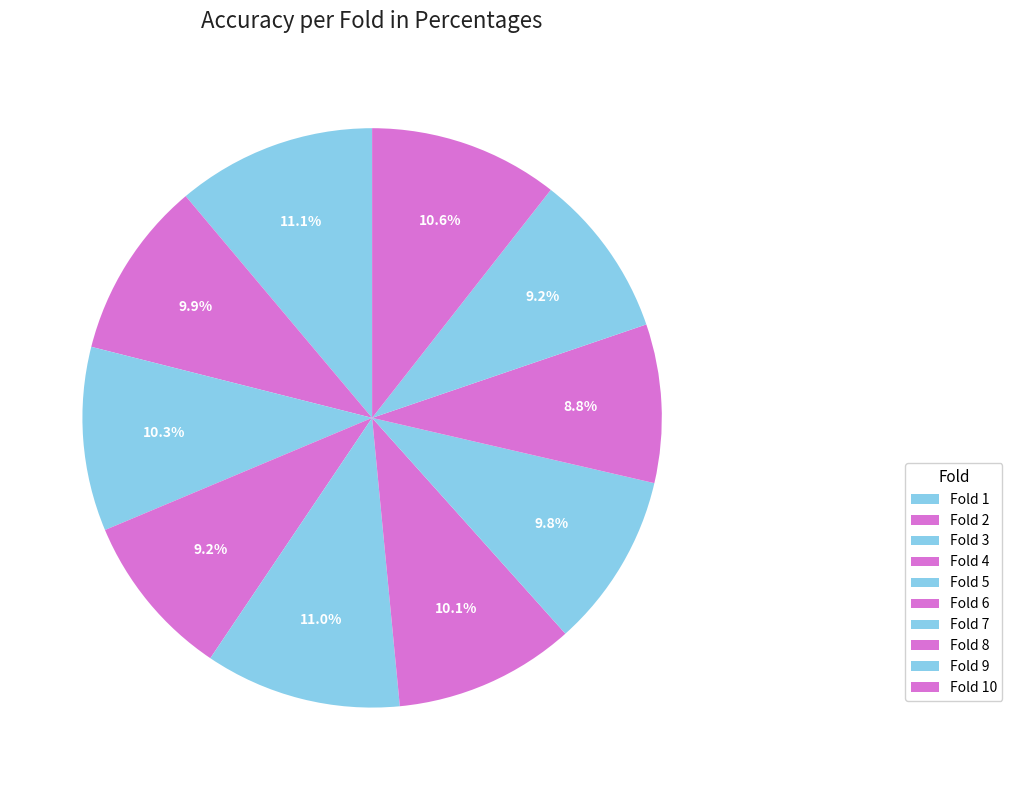

To the nearest percent, what is the difference between the Fold 1 and Fold 3 slice percentages?

1%